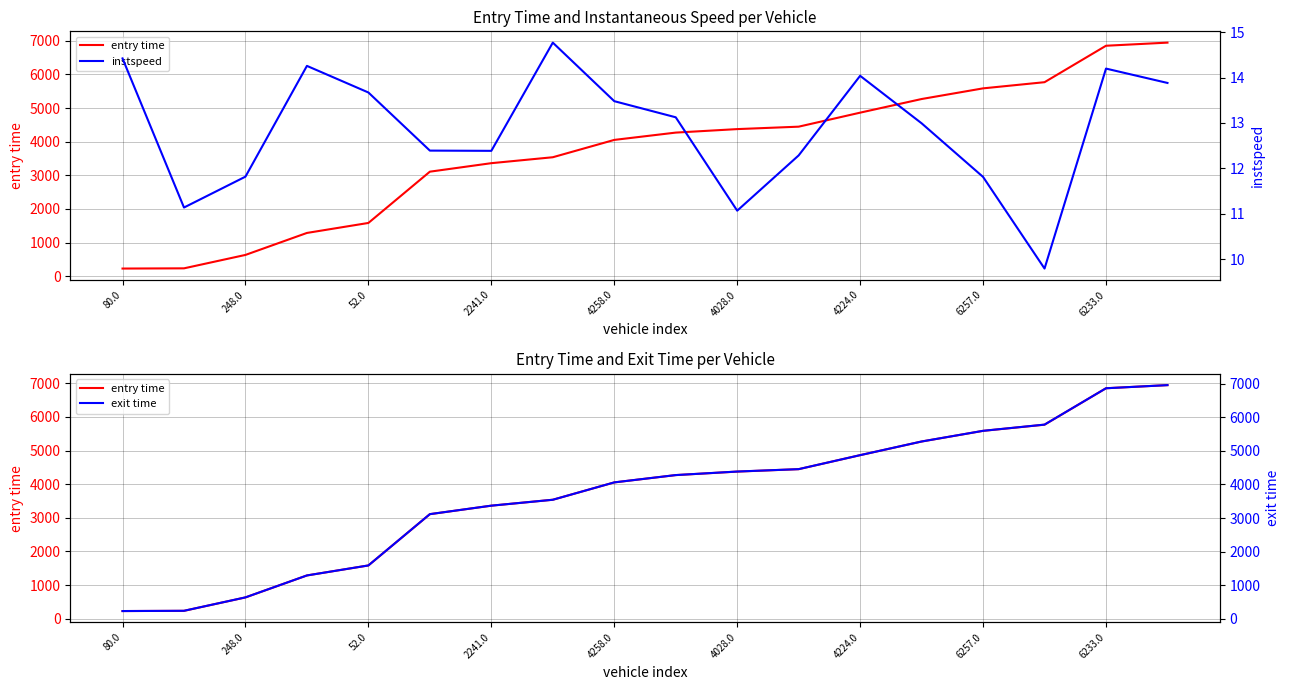

At which label does exit time reach its peak?

17